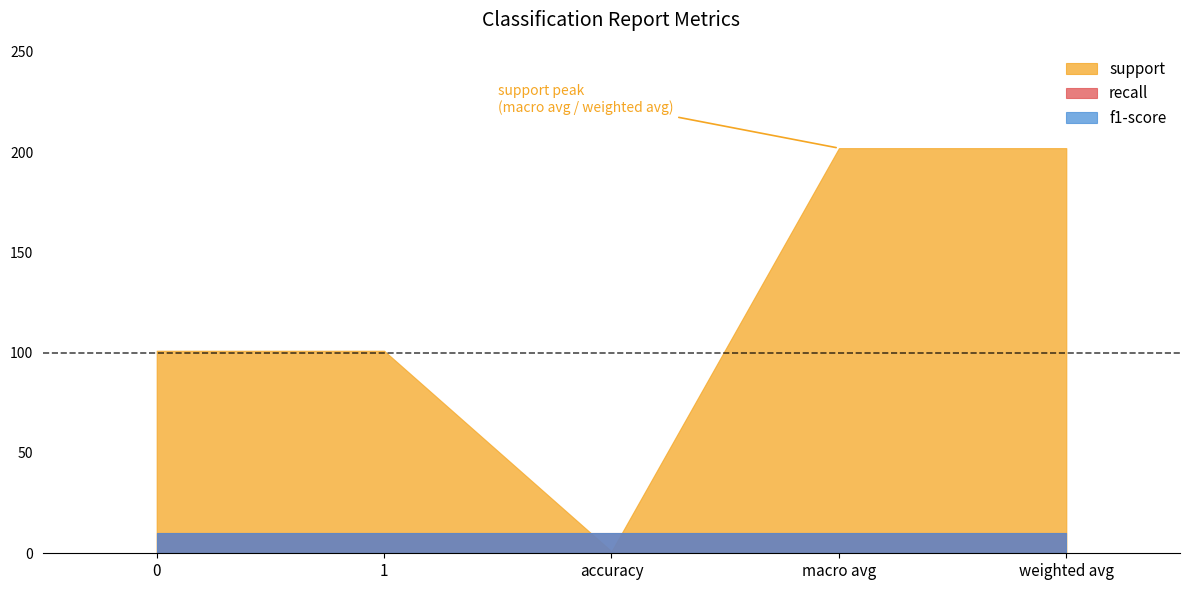

List the labels in order of support value, smallest first.

accuracy, 0, 1, macro avg, weighted avg